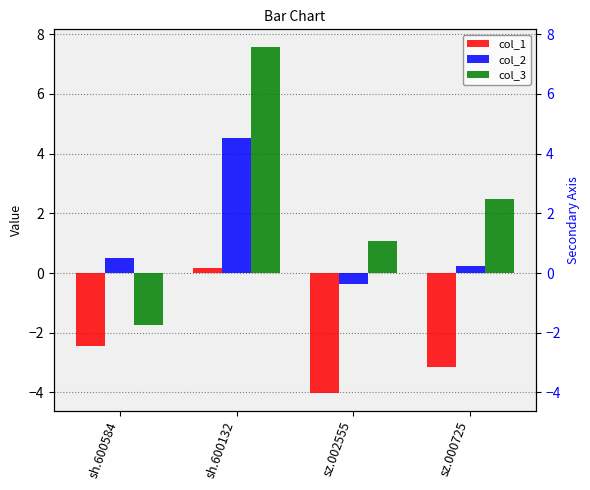

The value of col_2 at sh.600584 is 0.2. True or false?

False